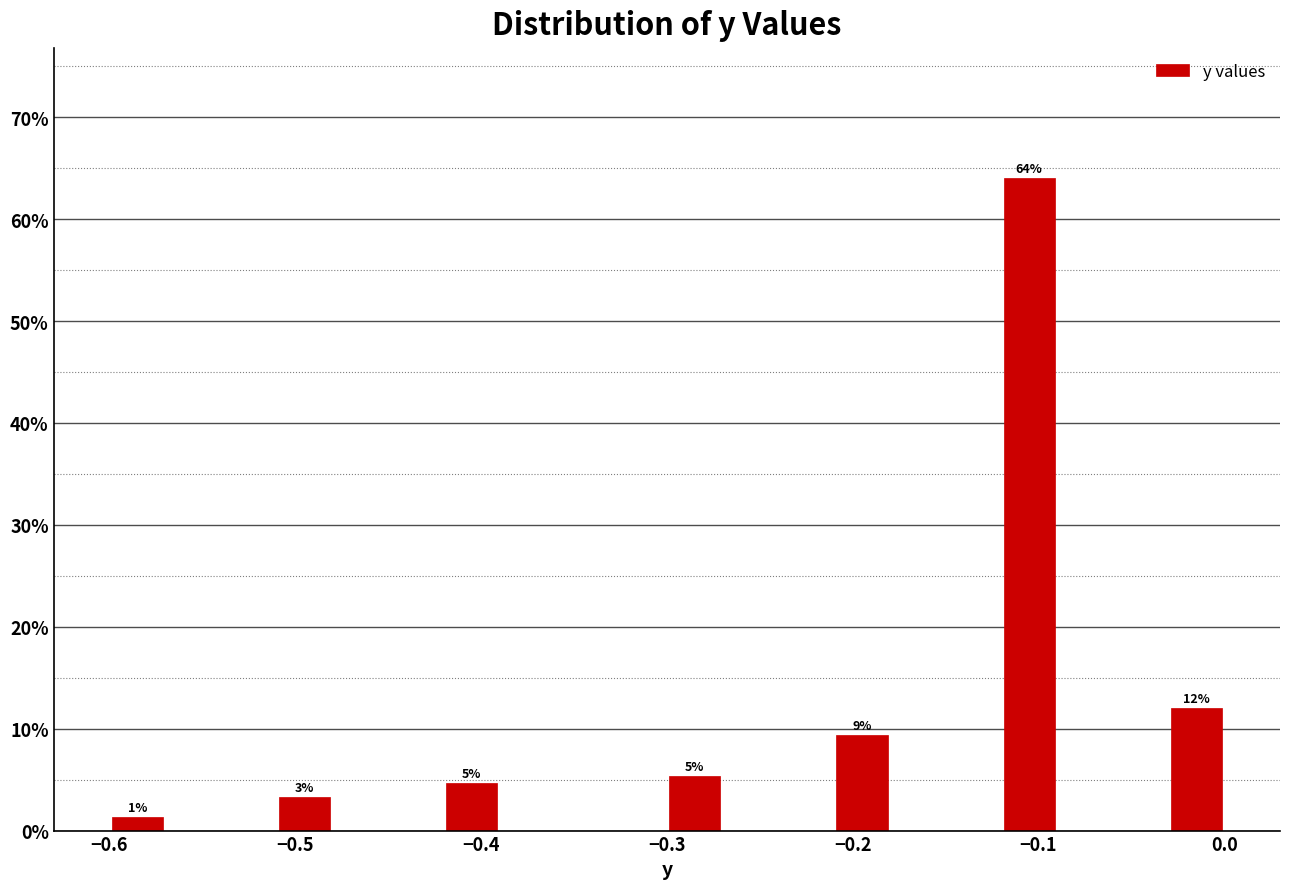

Around what value on the x-axis is the tallest bar? Give the approximate position of its centre, as read against the axis.

-0.10